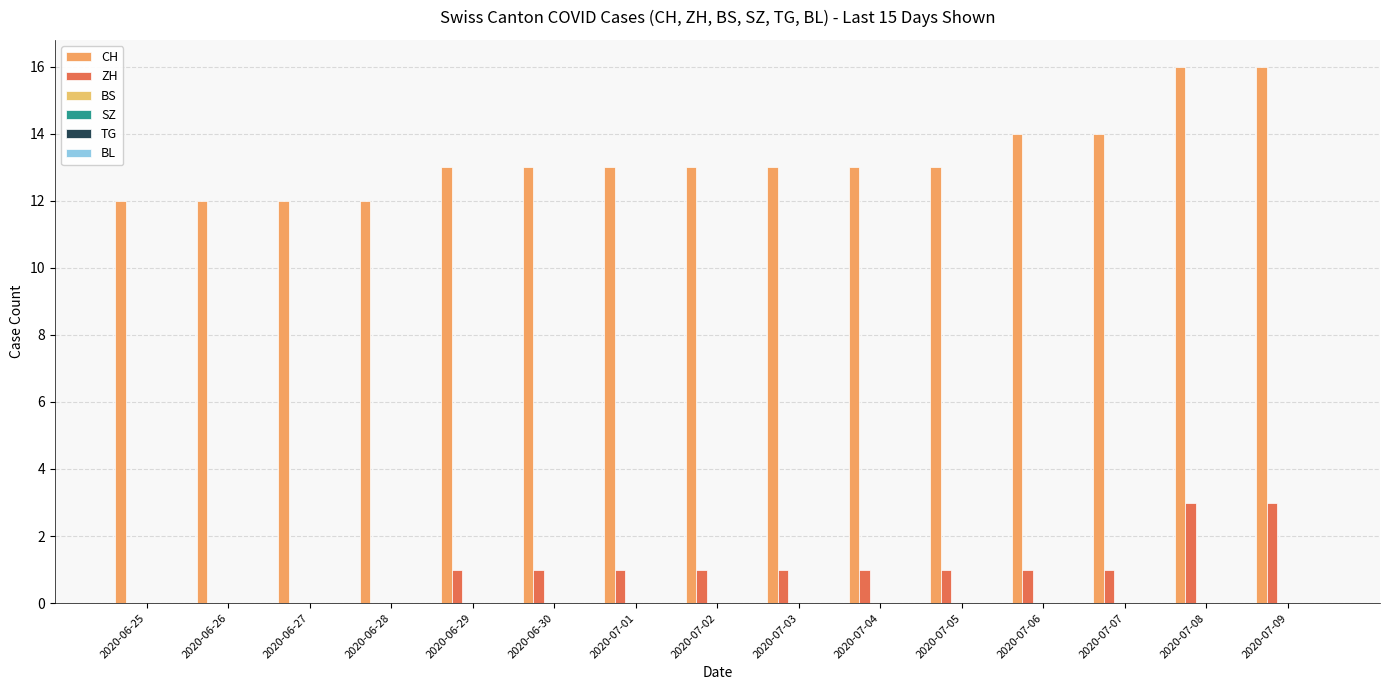

At how many categories does at least one series exceed 3?

15